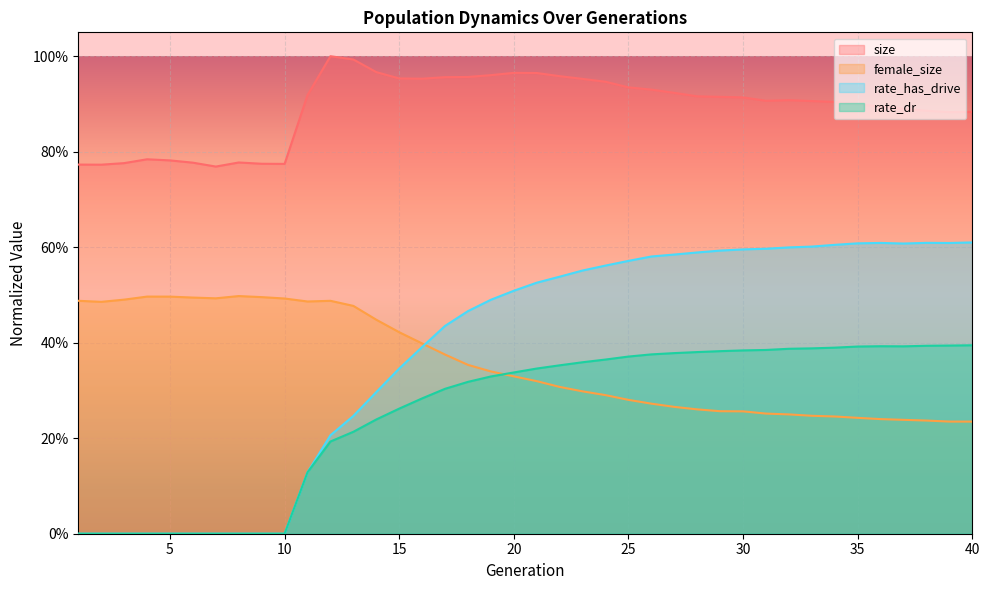

What is the maximum value shown in the chart?

1.0